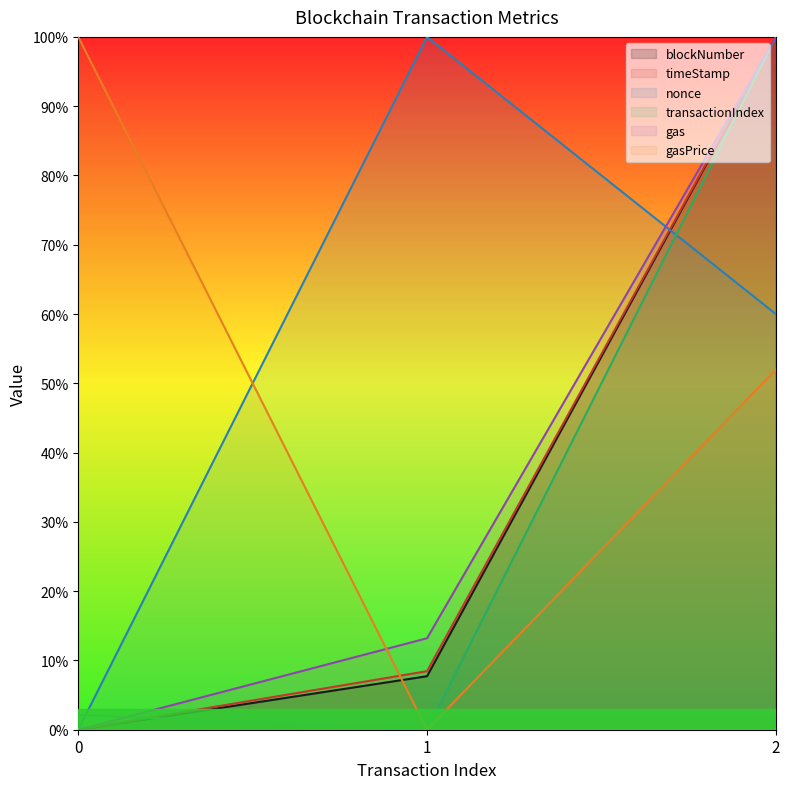

Which series changed the most between 0 and 1?

nonce